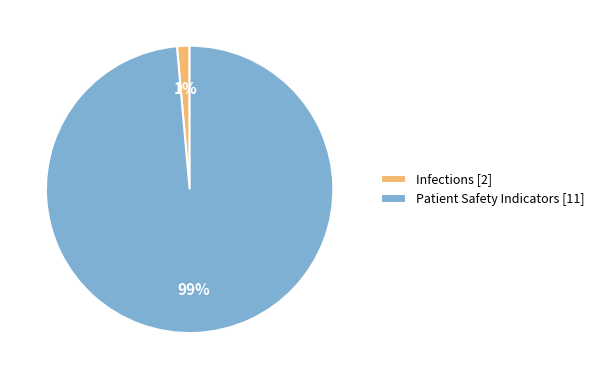

Is there a majority slice in this chart?

Yes